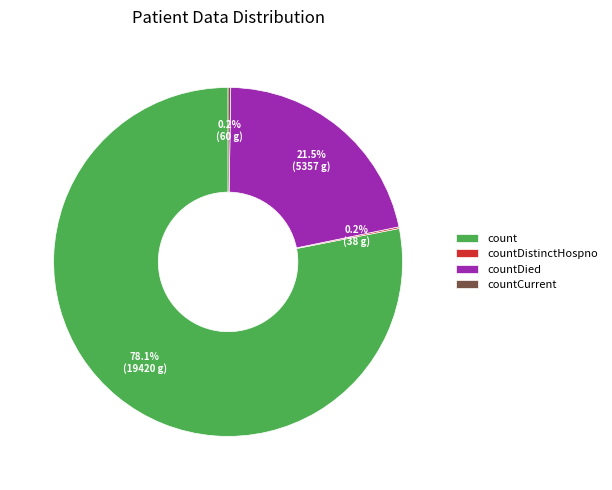

Which category has the biggest portion of the pie?

count